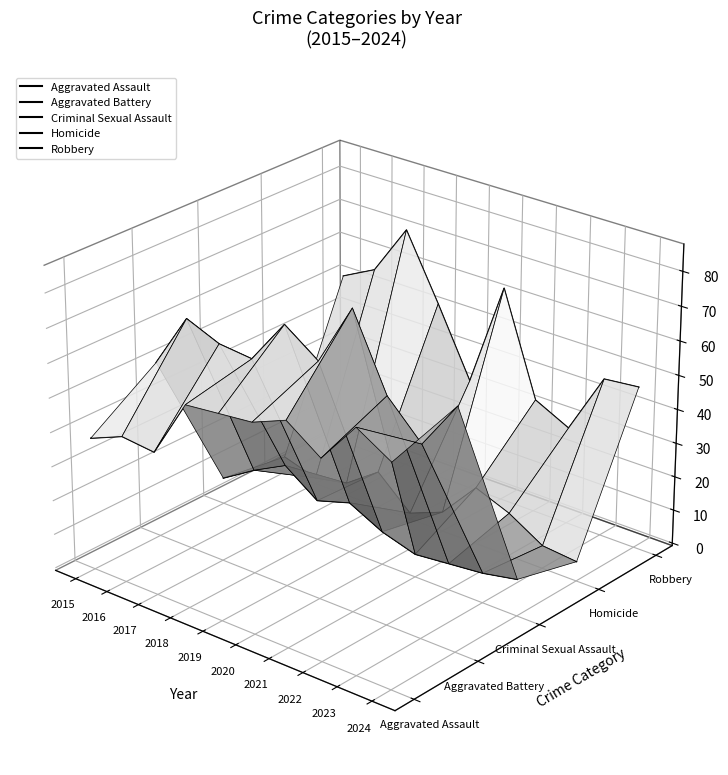

Count the number of categories in the chart.

10